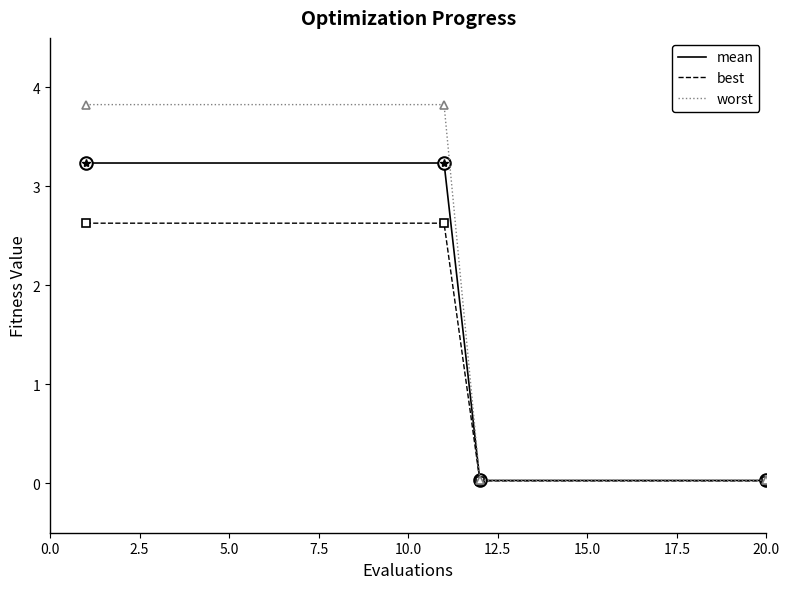

What are all the series names shown in the legend?

mean, best, worst